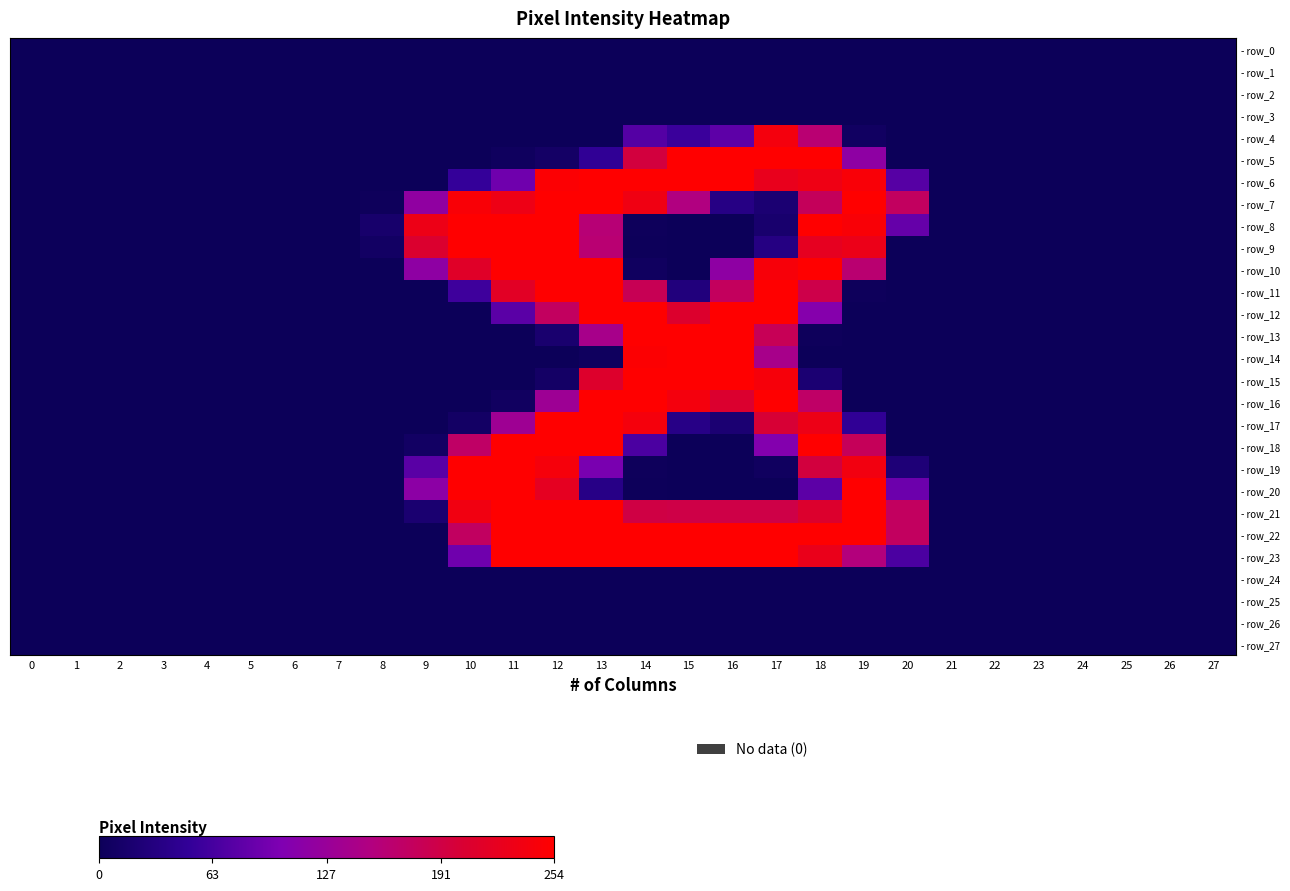

How many series are shown in this chart?

28